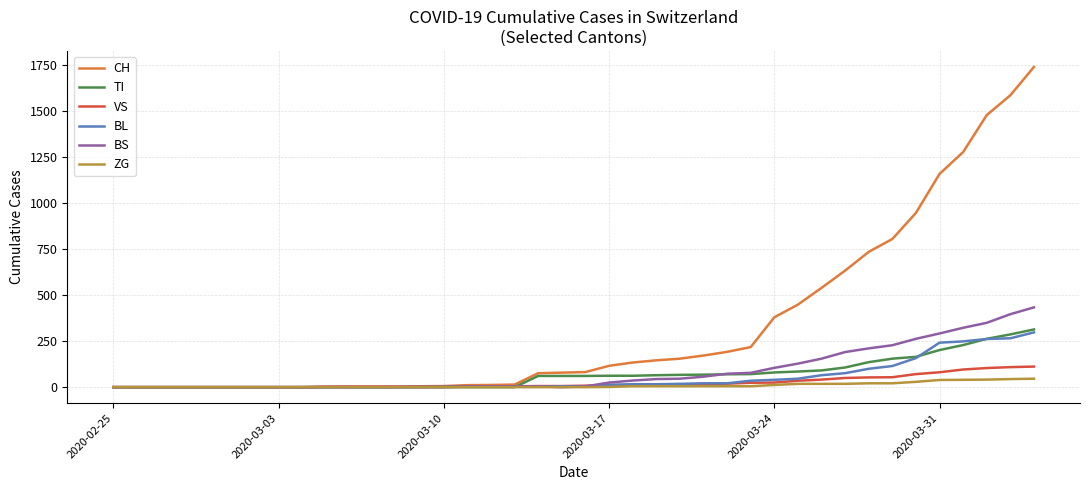

What is the greatest value displayed?

1742